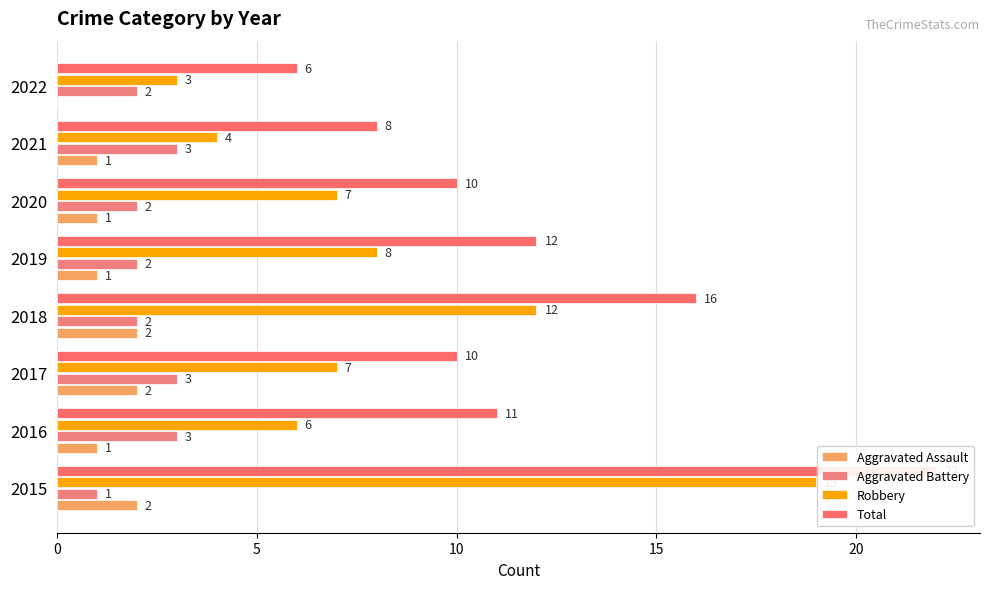

Reading left to right, what are all the values shown in this chart?

Aggravated Assault: 2	1	2	2	1	1	1	0
Aggravated Battery: 1	3	3	2	2	2	3	2
Robbery: 19	6	7	12	8	7	4	3
Total: 22	11	10	16	12	10	8	6